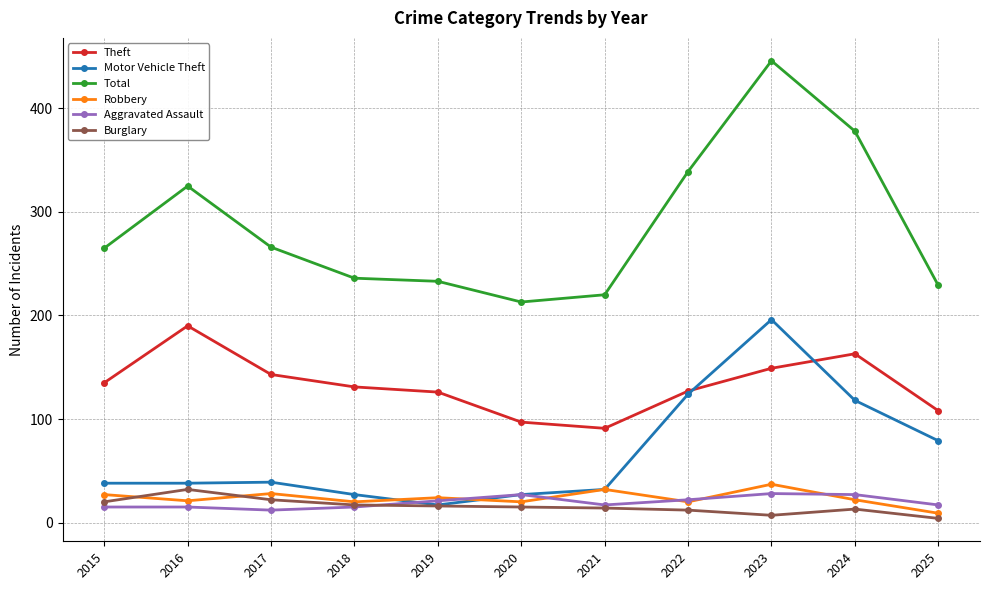

How many lines are shown in the chart?

6